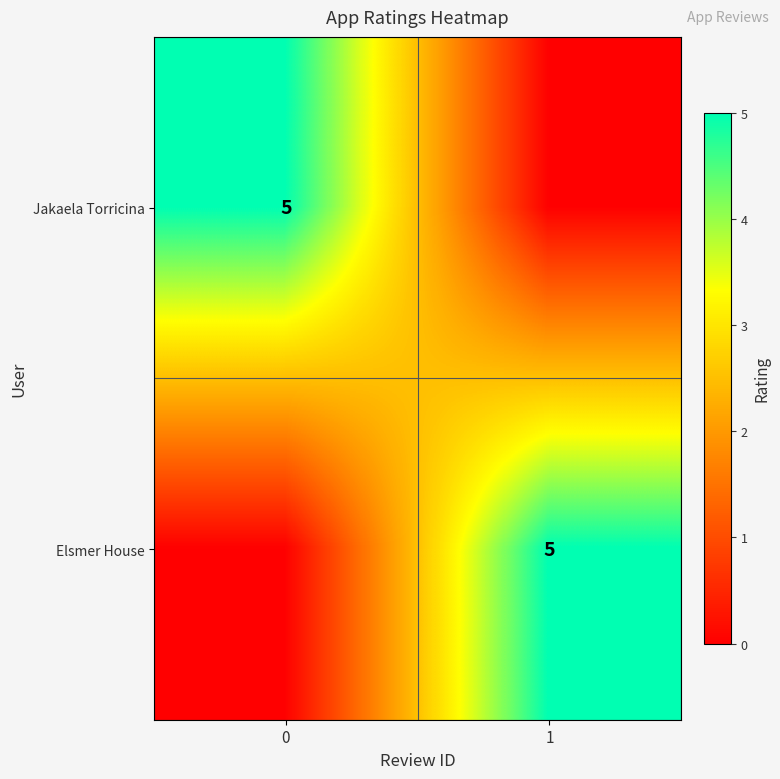

The value of Jakaela Torricina at 0 is 9. True or false?

False